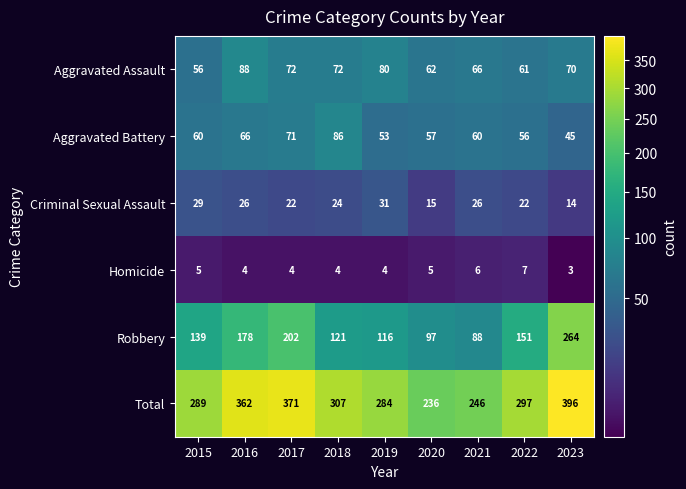

Is it true that Aggravated Assault equals 72 at 2018?

True